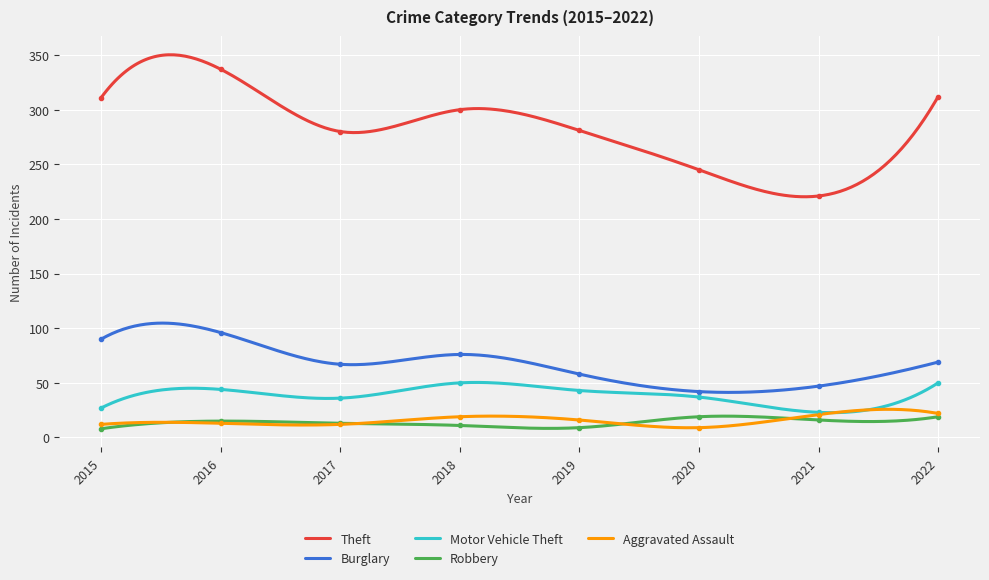

The Robbery series shows 3 at 2021. True or false?

False